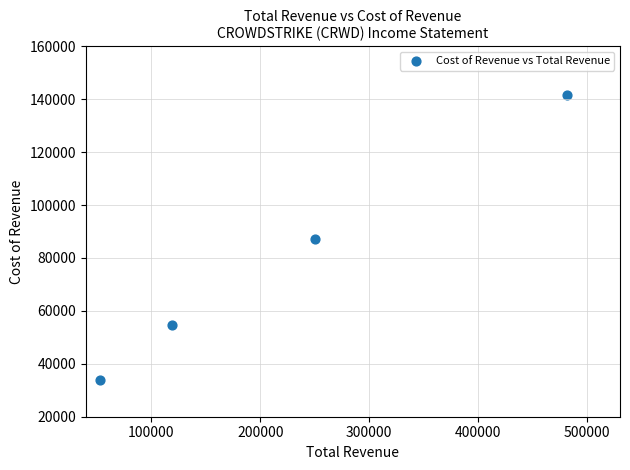

What is the average Y value?

79325